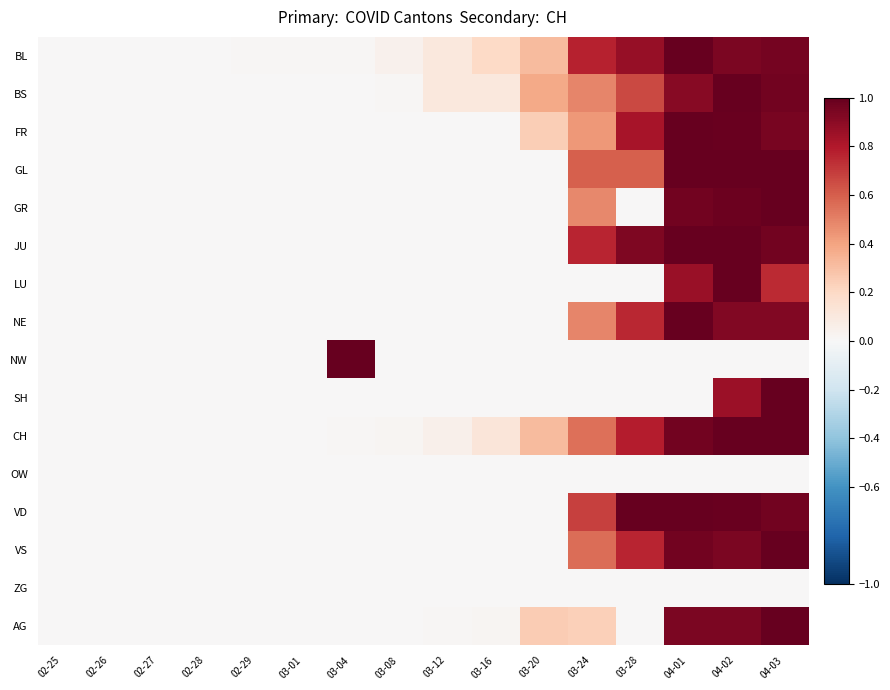

Reading right to left, extract all data points from this chart.

BL: 04-03=1.0	04-02=0.9	04-01=1.0	03-28=0.9	03-24=0.8	03-20=0.3	03-16=0.2	03-12=0.1	03-08=0.0	03-04=0.0	03-01=0.0	02-29=0.0	02-28=0.0	02-27=0.0	02-26=0.0	02-25=0.0
BS: 04-03=1.0	04-02=1.0	04-01=0.9	03-28=0.7	03-24=0.5	03-20=0.4	03-16=0.1	03-12=0.1	03-08=0.0	03-04=0.0	03-01=0.0	02-29=0.0	02-28=0.0	02-27=0.0	02-26=0.0	02-25=0.0
FR: 04-03=1.0	04-02=1.0	04-01=1.0	03-28=0.8	03-24=0.4	03-20=0.2	03-16=0.0	03-12=0.0	03-08=0.0	03-04=0.0	03-01=0.0	02-29=0.0	02-28=0.0	02-27=0.0	02-26=0.0	02-25=0.0
GL: 04-03=1.0	04-02=1.0	04-01=1.0	03-28=0.6	03-24=0.6	03-20=0.0	03-16=0.0	03-12=0.0	03-08=0.0	03-04=0.0	03-01=0.0	02-29=0.0	02-28=0.0	02-27=0.0	02-26=0.0	02-25=0.0
GR: 04-03=1.0	04-02=1.0	04-01=1.0	03-28=0.0	03-24=0.5	03-20=0.0	03-16=0.0	03-12=0.0	03-08=0.0	03-04=0.0	03-01=0.0	02-29=0.0	02-28=0.0	02-27=0.0	02-26=0.0	02-25=0.0
JU: 04-03=1.0	04-02=1.0	04-01=1.0	03-28=0.9	03-24=0.8	03-20=0.0	03-16=0.0	03-12=0.0	03-08=0.0	03-04=0.0	03-01=0.0	02-29=0.0	02-28=0.0	02-27=0.0	02-26=0.0	02-25=0.0
LU: 04-03=0.7	04-02=1.0	04-01=0.9	03-28=0.0	03-24=0.0	03-20=0.0	03-16=0.0	03-12=0.0	03-08=0.0	03-04=0.0	03-01=0.0	02-29=0.0	02-28=0.0	02-27=0.0	02-26=0.0	02-25=0.0
NE: 04-03=0.9	04-02=0.9	04-01=1.0	03-28=0.8	03-24=0.5	03-20=0.0	03-16=0.0	03-12=0.0	03-08=0.0	03-04=0.0	03-01=0.0	02-29=0.0	02-28=0.0	02-27=0.0	02-26=0.0	02-25=0.0
NW: 04-03=0.0	04-02=0.0	04-01=0.0	03-28=0.0	03-24=0.0	03-20=0.0	03-16=0.0	03-12=0.0	03-08=0.0	03-04=1.0	03-01=0.0	02-29=0.0	02-28=0.0	02-27=0.0	02-26=0.0	02-25=0.0
SH: 04-03=1.0	04-02=0.9	04-01=0.0	03-28=0.0	03-24=0.0	03-20=0.0	03-16=0.0	03-12=0.0	03-08=0.0	03-04=0.0	03-01=0.0	02-29=0.0	02-28=0.0	02-27=0.0	02-26=0.0	02-25=0.0
CH: 04-03=1.0	04-02=1.0	04-01=1.0	03-28=0.8	03-24=0.6	03-20=0.3	03-16=0.1	03-12=0.0	03-08=0.0	03-04=0.0	03-01=0.0	02-29=0.0	02-28=0.0	02-27=0.0	02-26=0.0	02-25=0.0
OW: 04-03=0.0	04-02=0.0	04-01=0.0	03-28=0.0	03-24=0.0	03-20=0.0	03-16=0.0	03-12=0.0	03-08=0.0	03-04=0.0	03-01=0.0	02-29=0.0	02-28=0.0	02-27=0.0	02-26=0.0	02-25=0.0
VD: 04-03=1.0	04-02=1.0	04-01=1.0	03-28=1.0	03-24=0.7	03-20=0.0	03-16=0.0	03-12=0.0	03-08=0.0	03-04=0.0	03-01=0.0	02-29=0.0	02-28=0.0	02-27=0.0	02-26=0.0	02-25=0.0
VS: 04-03=1.0	04-02=0.9	04-01=1.0	03-28=0.8	03-24=0.6	03-20=0.0	03-16=0.0	03-12=0.0	03-08=0.0	03-04=0.0	03-01=0.0	02-29=0.0	02-28=0.0	02-27=0.0	02-26=0.0	02-25=0.0
ZG: 04-03=0.0	04-02=0.0	04-01=0.0	03-28=0.0	03-24=0.0	03-20=0.0	03-16=0.0	03-12=0.0	03-08=0.0	03-04=0.0	03-01=0.0	02-29=0.0	02-28=0.0	02-27=0.0	02-26=0.0	02-25=0.0
AG: 04-03=1.0	04-02=0.9	04-01=0.9	03-28=0.0	03-24=0.2	03-20=0.2	03-16=0.0	03-12=0.0	03-08=0.0	03-04=0.0	03-01=0.0	02-29=0.0	02-28=0.0	02-27=0.0	02-26=0.0	02-25=0.0